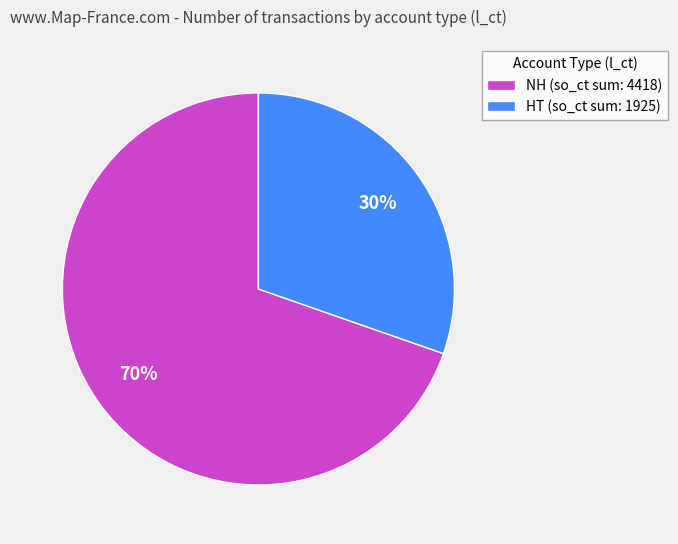

Do HT (so_ct sum: 1925) and NH (so_ct sum: 4418) together represent more than half of the pie?

Yes